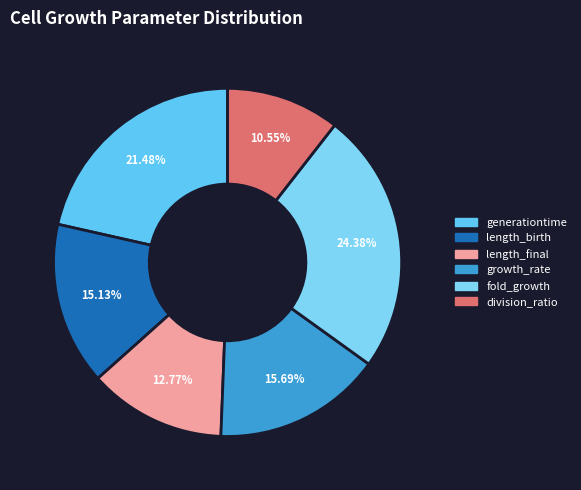

Rank the categories by value from highest to lowest.

fold_growth, generationtime, growth_rate, length_birth, length_final, division_ratio